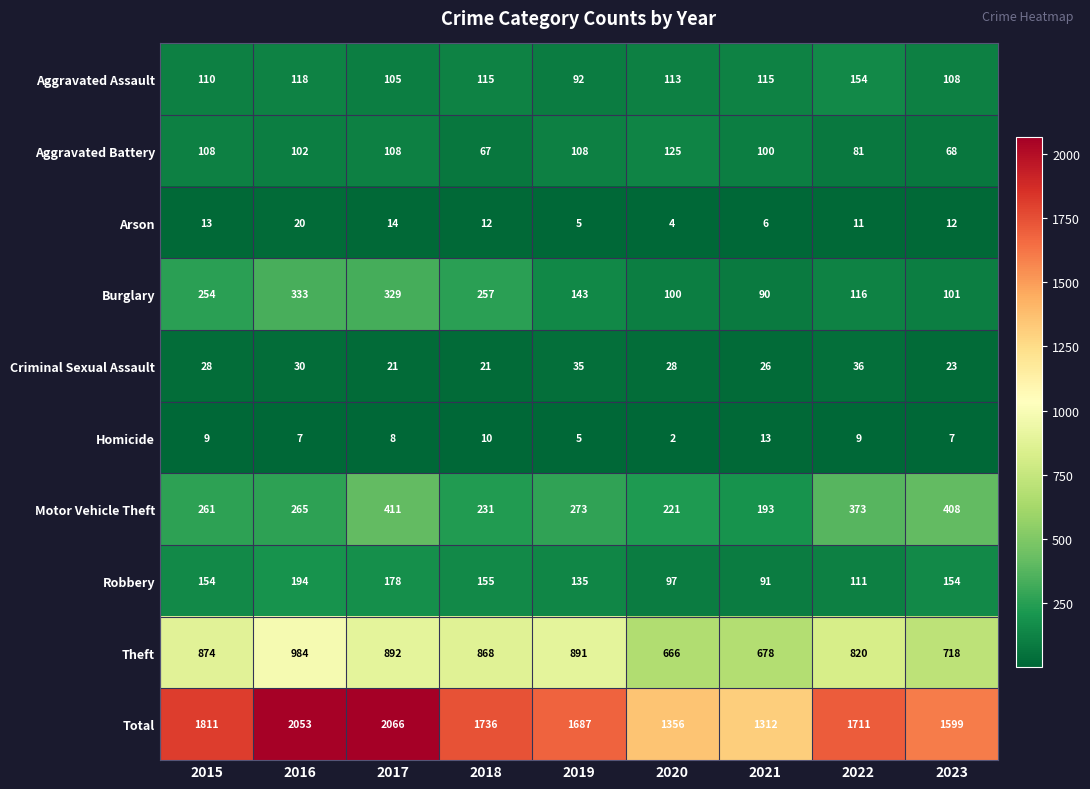

At 2016, list the series in order from smallest to largest.

Homicide, Arson, Criminal Sexual Assault, Aggravated Battery, Aggravated Assault, Robbery, Motor Vehicle Theft, Burglary, Theft, Total